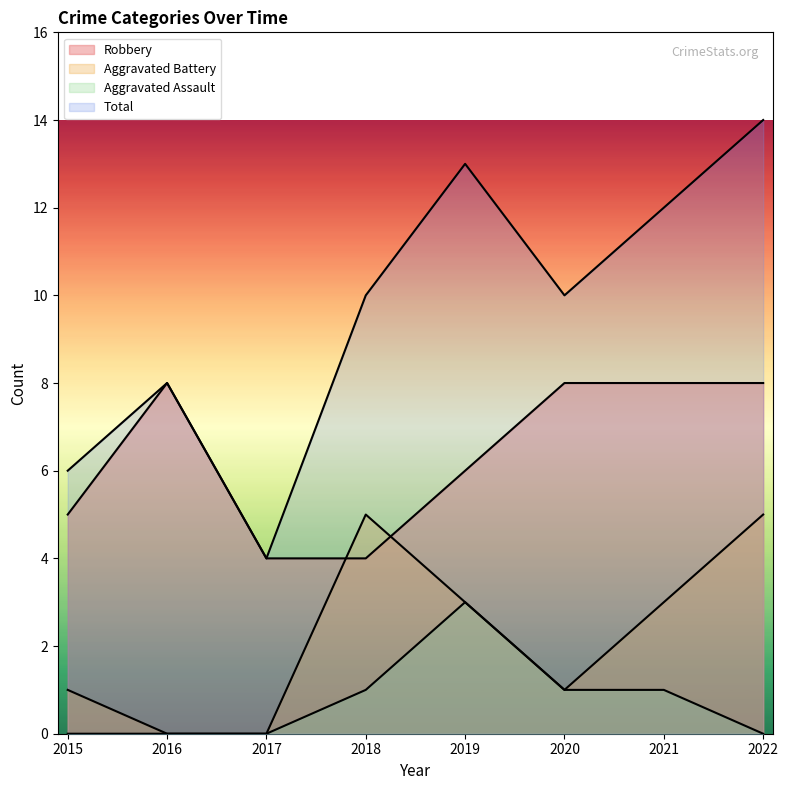

Rank the series by their maximum value, from highest to lowest.

Total, Robbery, Aggravated Battery, Aggravated Assault